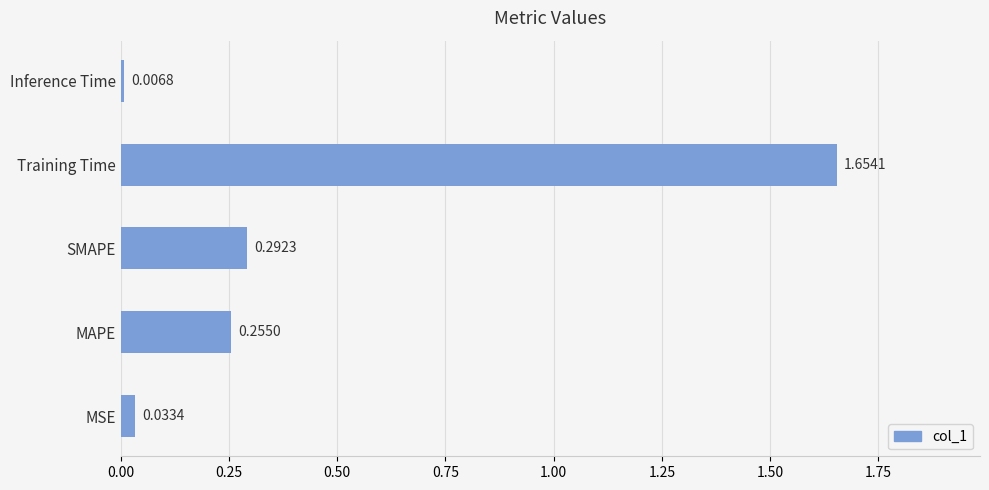

What is the difference between the maximum and minimum values?

1.6